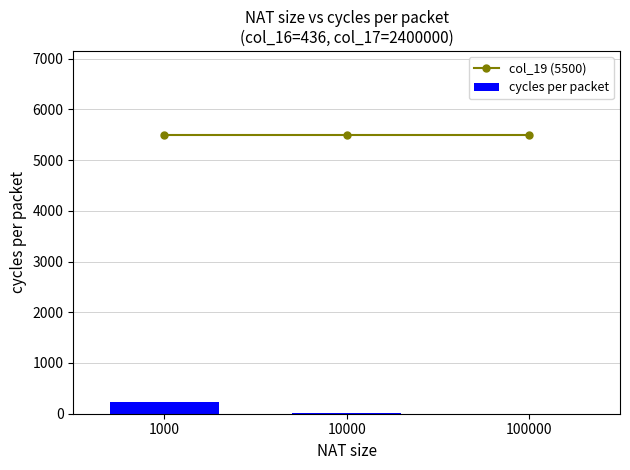

The value of col_19 (5500) at 100000 is 9444.8. True or false?

False